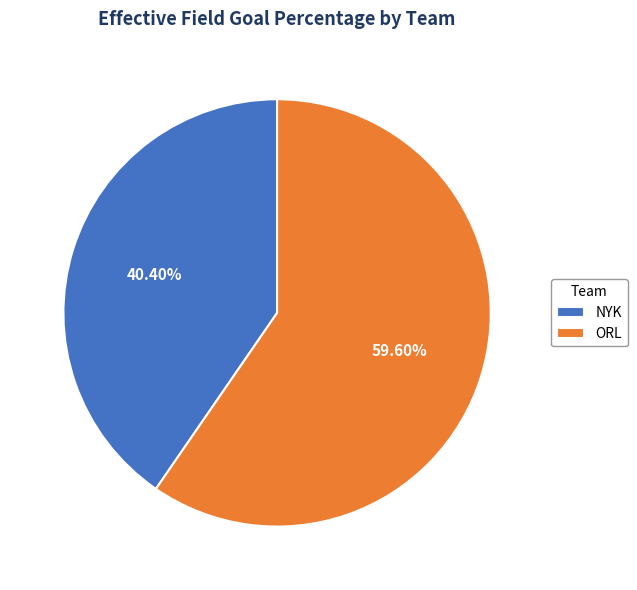

Which slice is the largest?

ORL